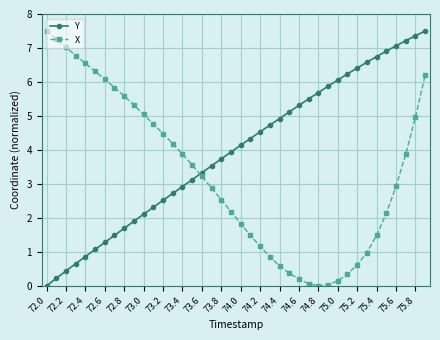

Rank the series by their average value, from highest to lowest.

Y, X